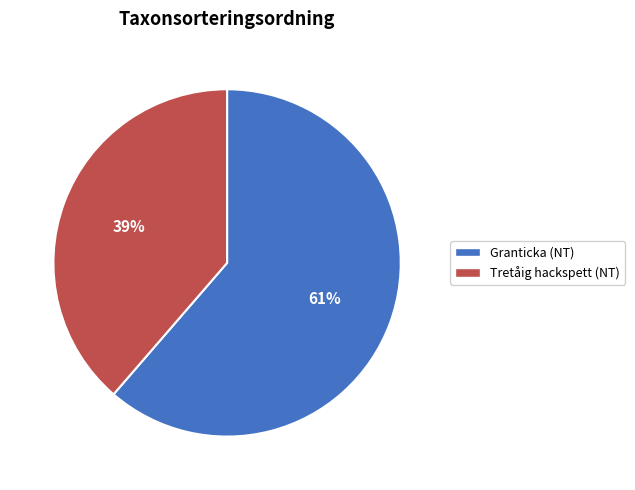

What is the ratio of the value at Granticka (NT) to the value at Tretåig hackspett (NT)?

1.6